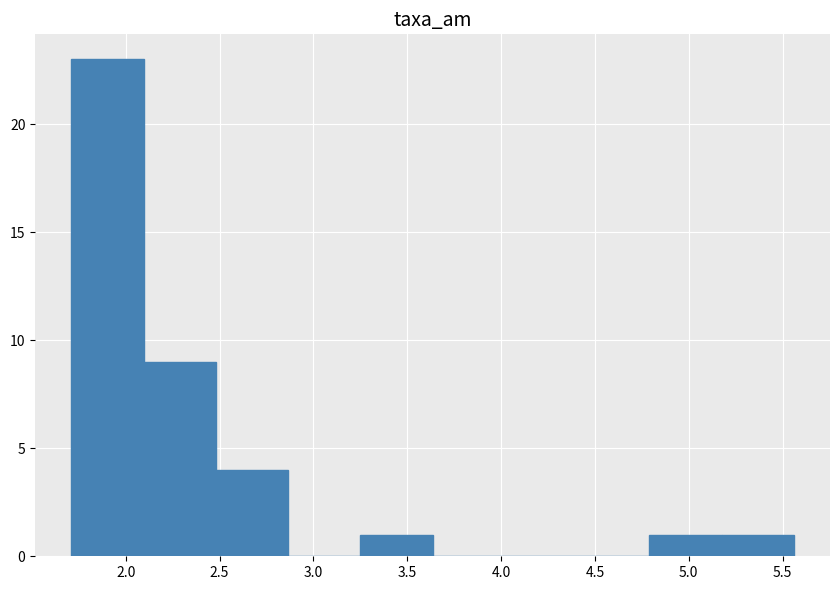

Reading left to right, transcribe this chart: for each bar, give the range it covers on the x-axis and its height. Neither the bar edges nor the heights are printed on the chart, so give them approximately, as read against the axes.

1.710 to 2.095: 23
2.095 to 2.480: 9
2.480 to 2.865: 4
2.865 to 3.250: 0
3.250 to 3.635: 1
3.635 to 4.020: 0
4.020 to 4.405: 0
4.405 to 4.790: 0
4.790 to 5.175: 1
5.175 to 5.560: 1